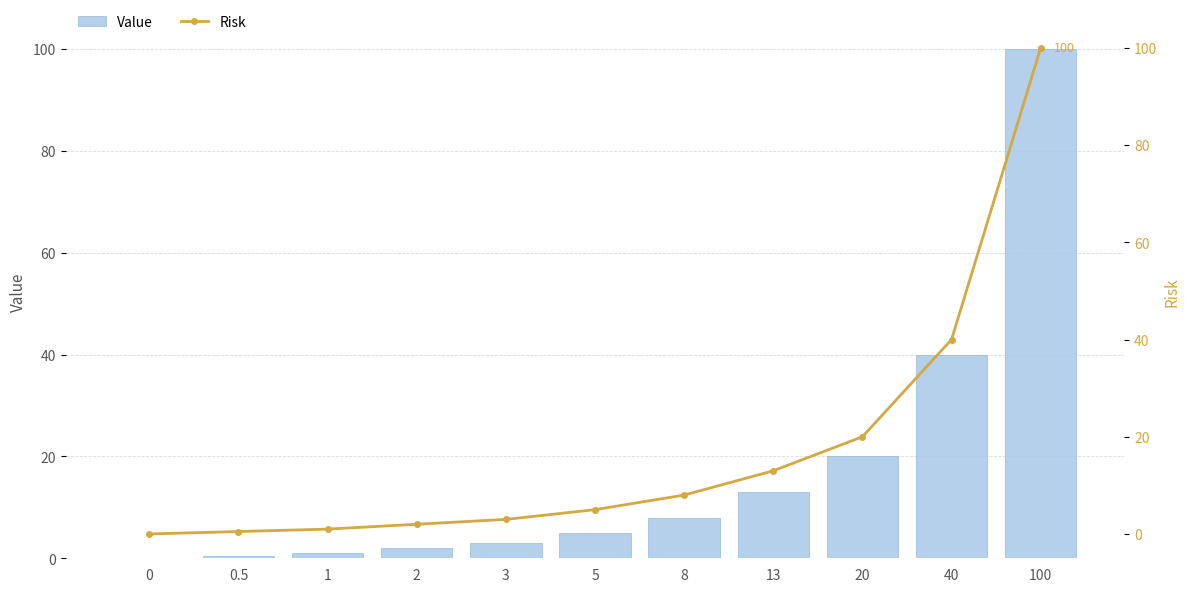

Reading left to right, transcribe all the data shown in this chart.

Value: 0.0	0.5	1.0	2.0	3.0	5.0	8.0	13.0	20.0	40.0	100.0
Risk: 0.0	0.5	1.0	2.0	3.0	5.0	8.0	13.0	20.0	40.0	100.0